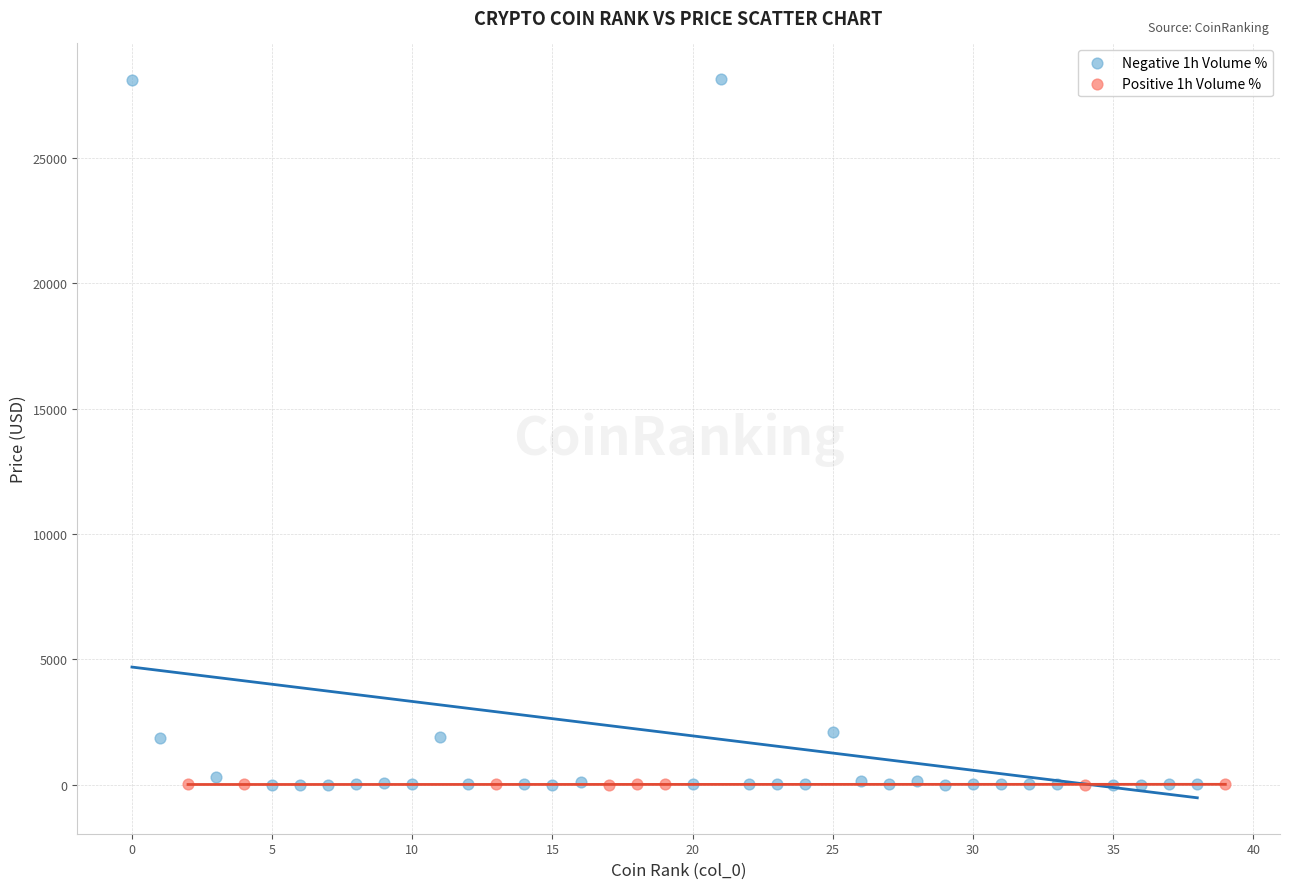

What are all the series names shown in the legend?

Negative 1h Volume %, Positive 1h Volume %